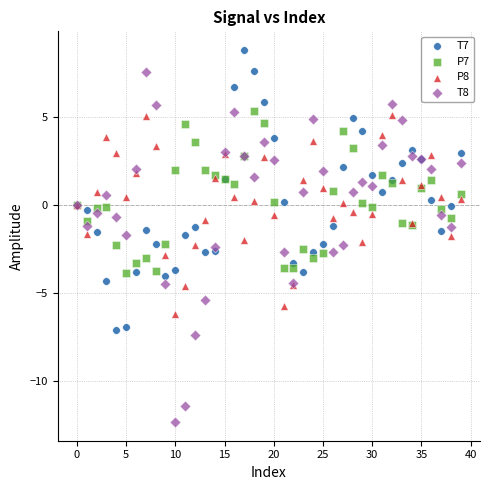

Which series has the largest Y range (max minus min)?

T8